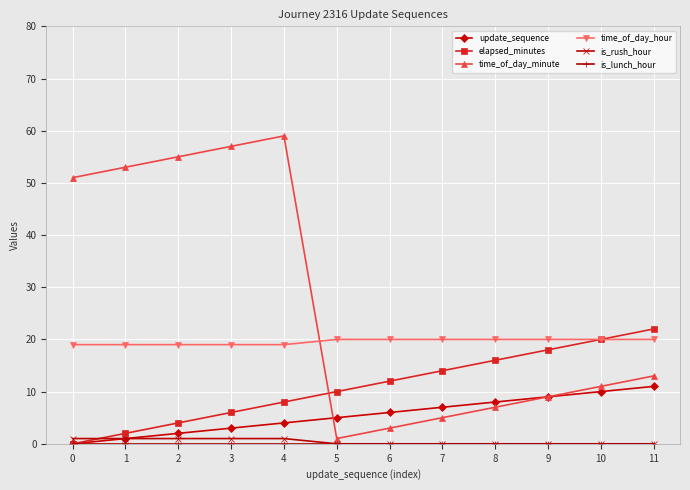

What is the highest value of the time_of_day_minute series?

59